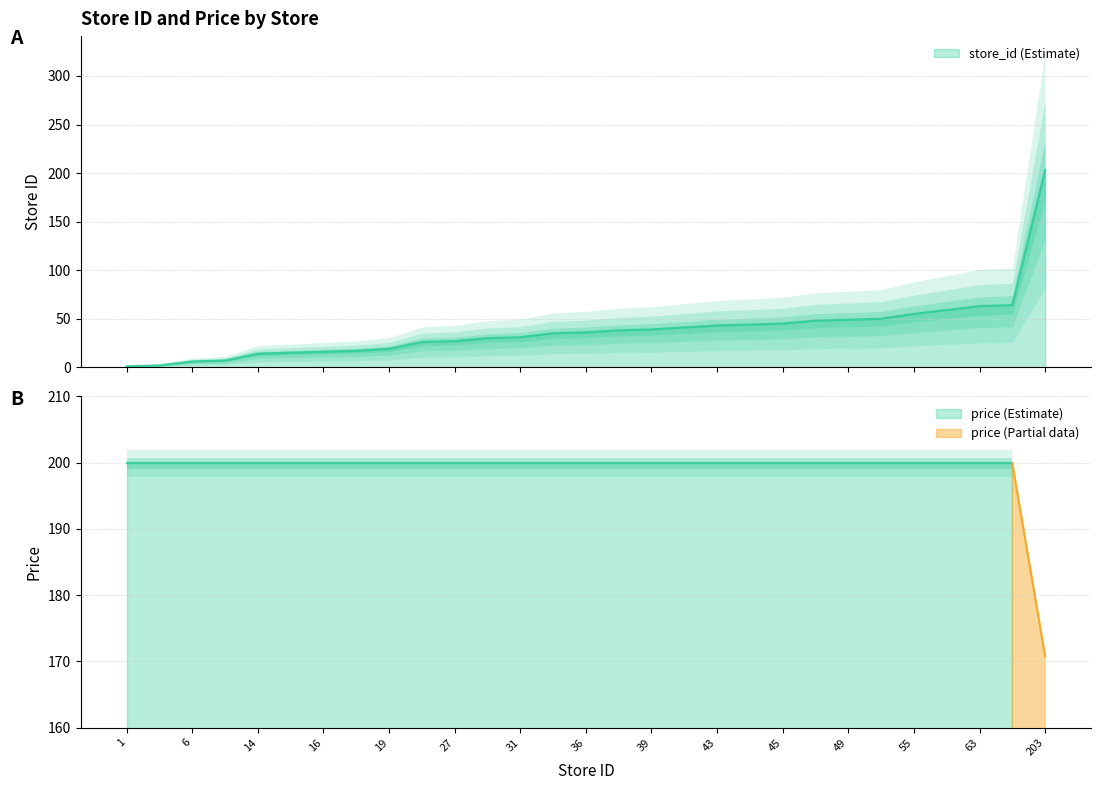

Rank the categories by value from lowest to highest.

1, 2, 6, 7, 14, 15, 16, 17, 19, 26, 27, 30, 31, 35, 36, 38, 39, 41, 43, 44, 45, 48, 49, 50, 55, 59, 63, 64, 203